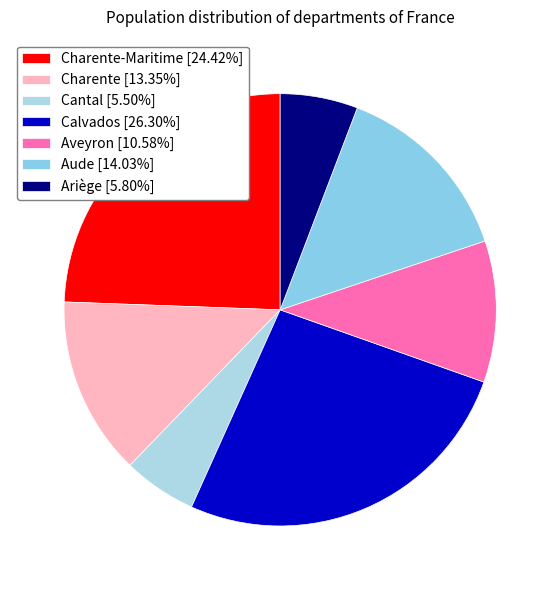

How many slices are in this pie chart?

7